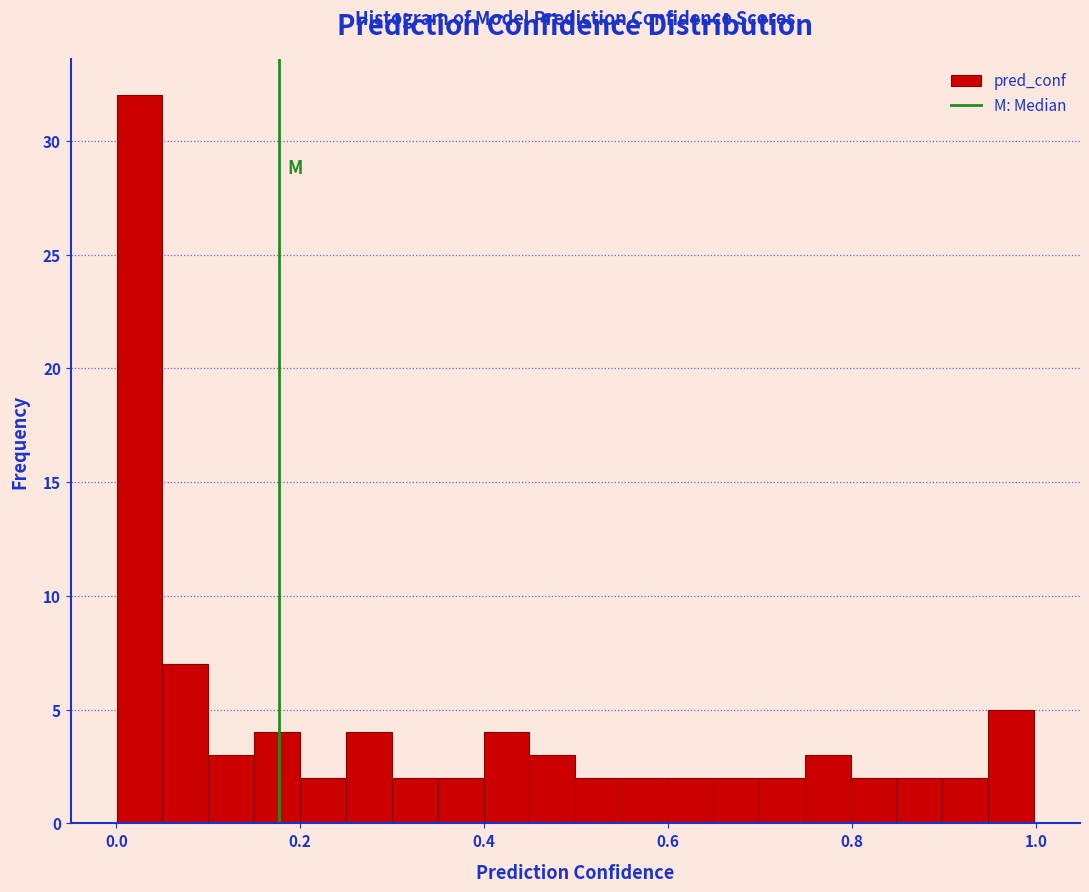

Around what value on the x-axis is the tallest bar? Give the approximate position of its centre, as read against the axis.

0.02